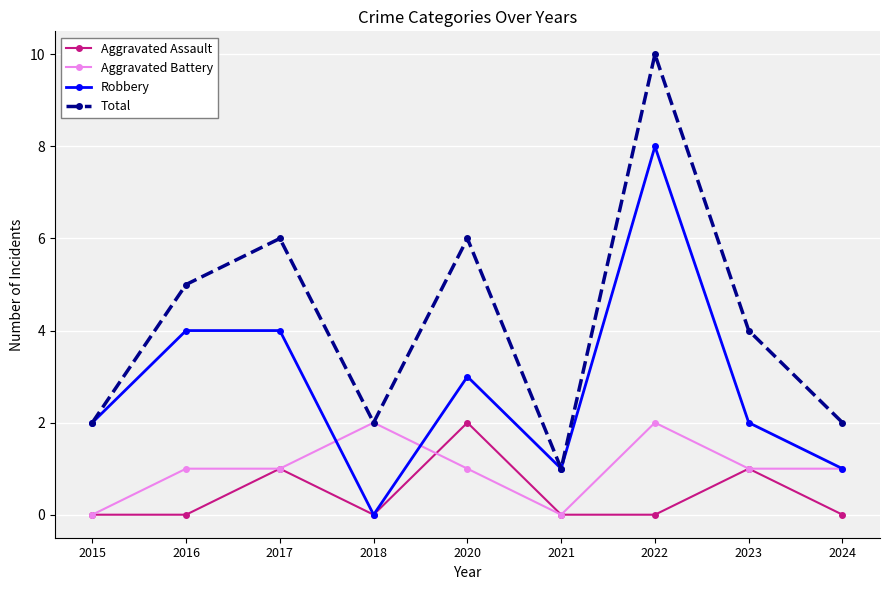

What is the value of the Total point at the 1st from the left?

2